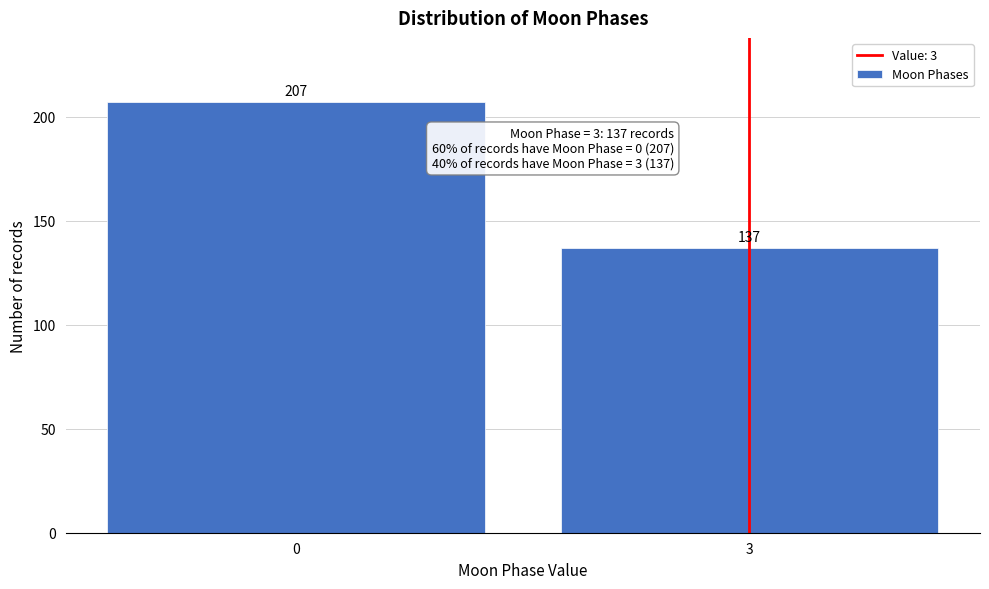

Reading left to right, transcribe all the data shown in this chart.

207	137